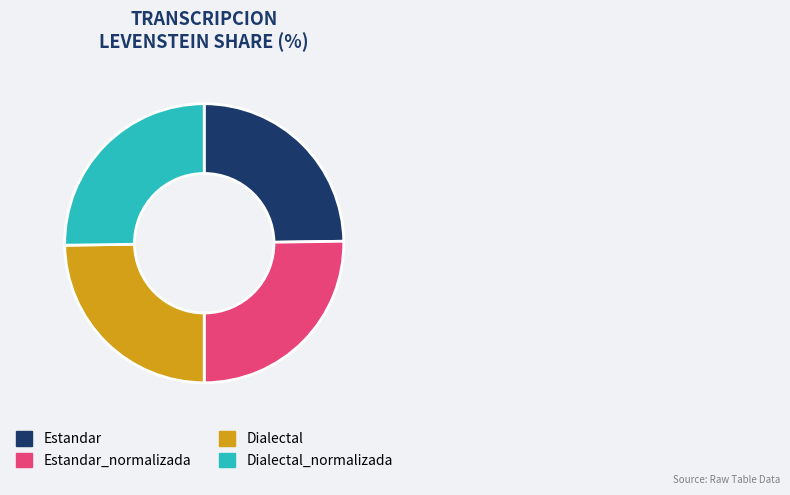

True or false: Dialectal_normalizada accounts for 12% of the total.

False